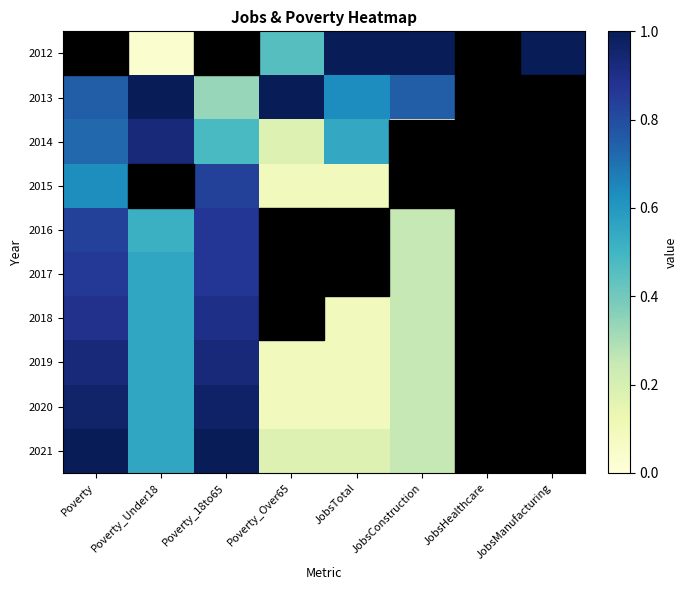

Which series has the largest range (max minus min)?

2012